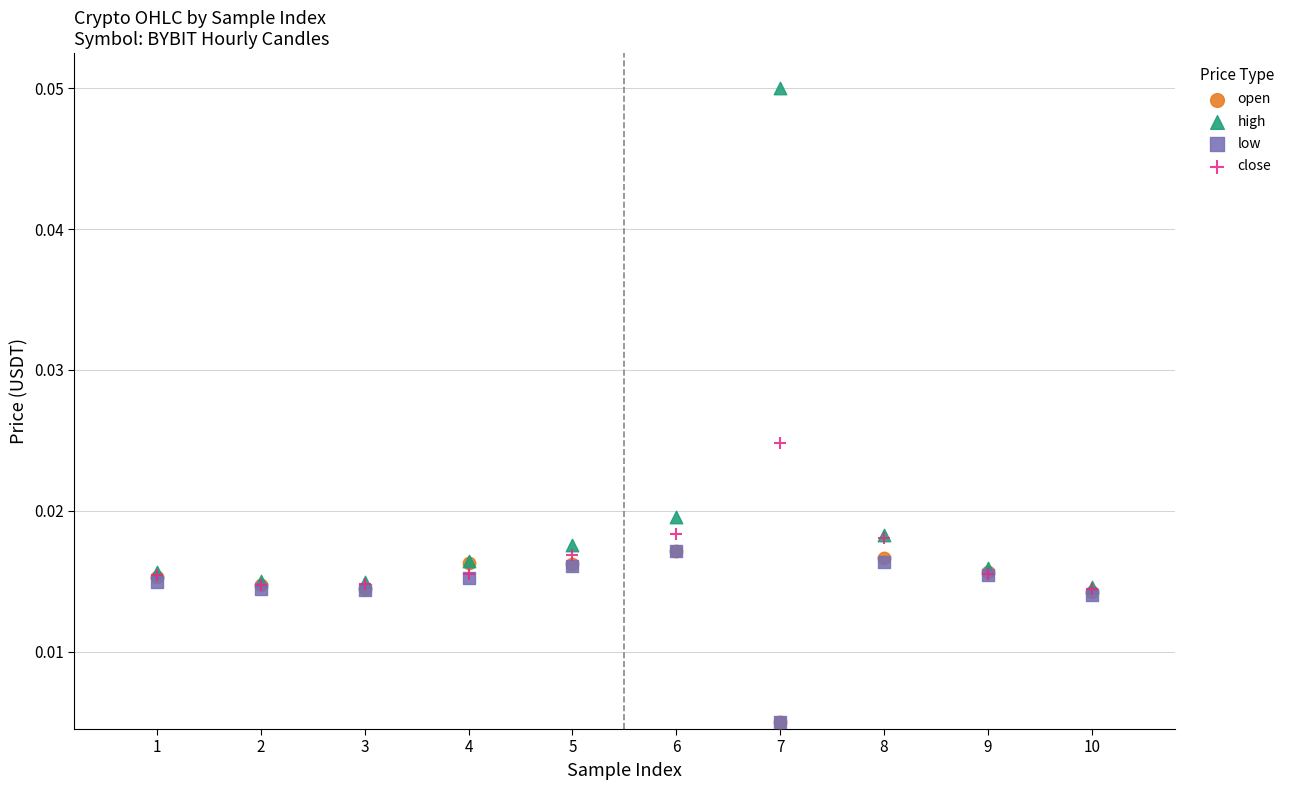

What are all the series names shown in the legend?

open, high, low, close